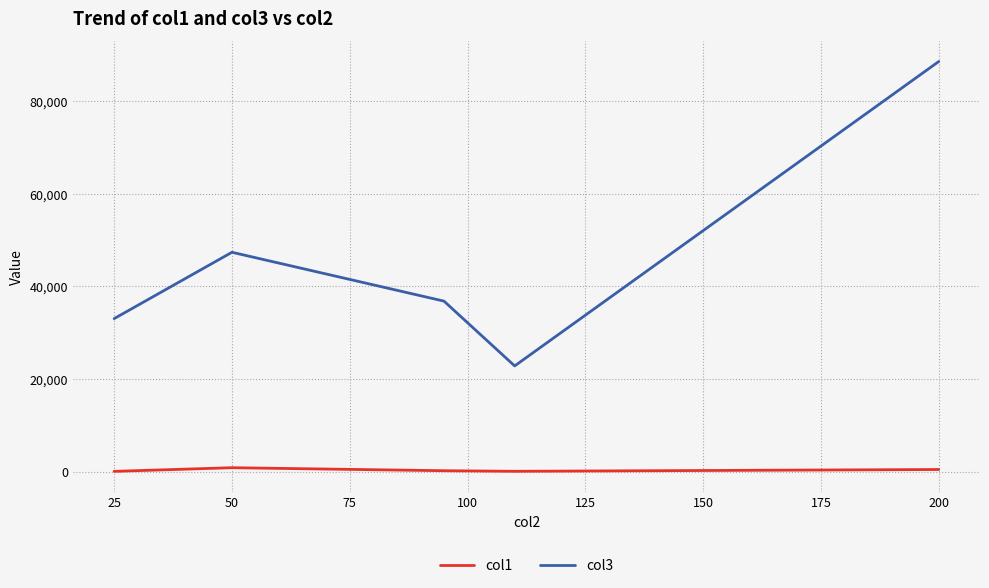

What is the greatest value displayed?

88496.0